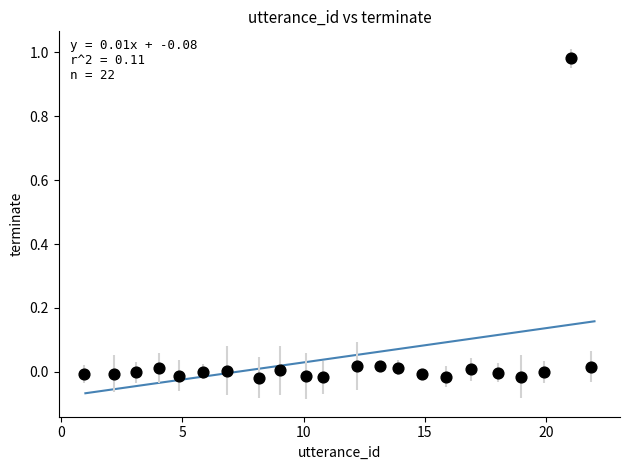

What is the range of X values (max minus min)?

20.9